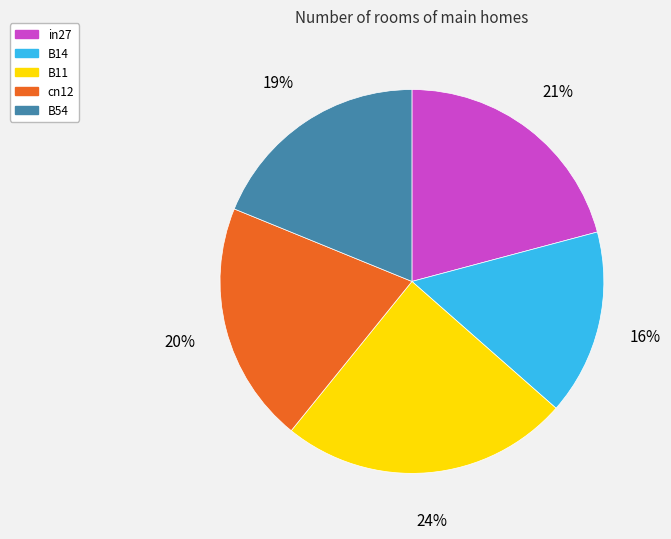

Count the number of slices in the pie.

5